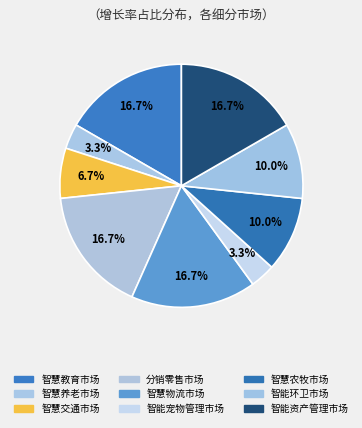

To the nearest percent, what is the difference between the largest and smallest slice percentages?

13%